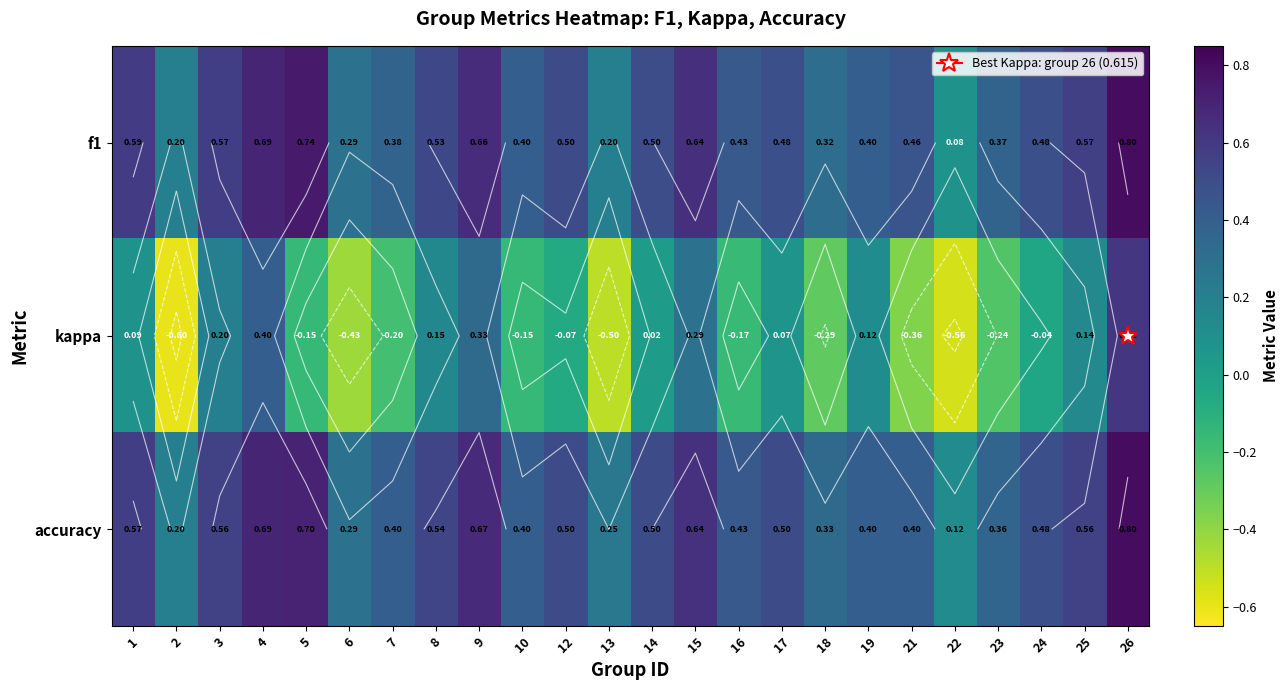

What is the average value of the f1 series?

0.5